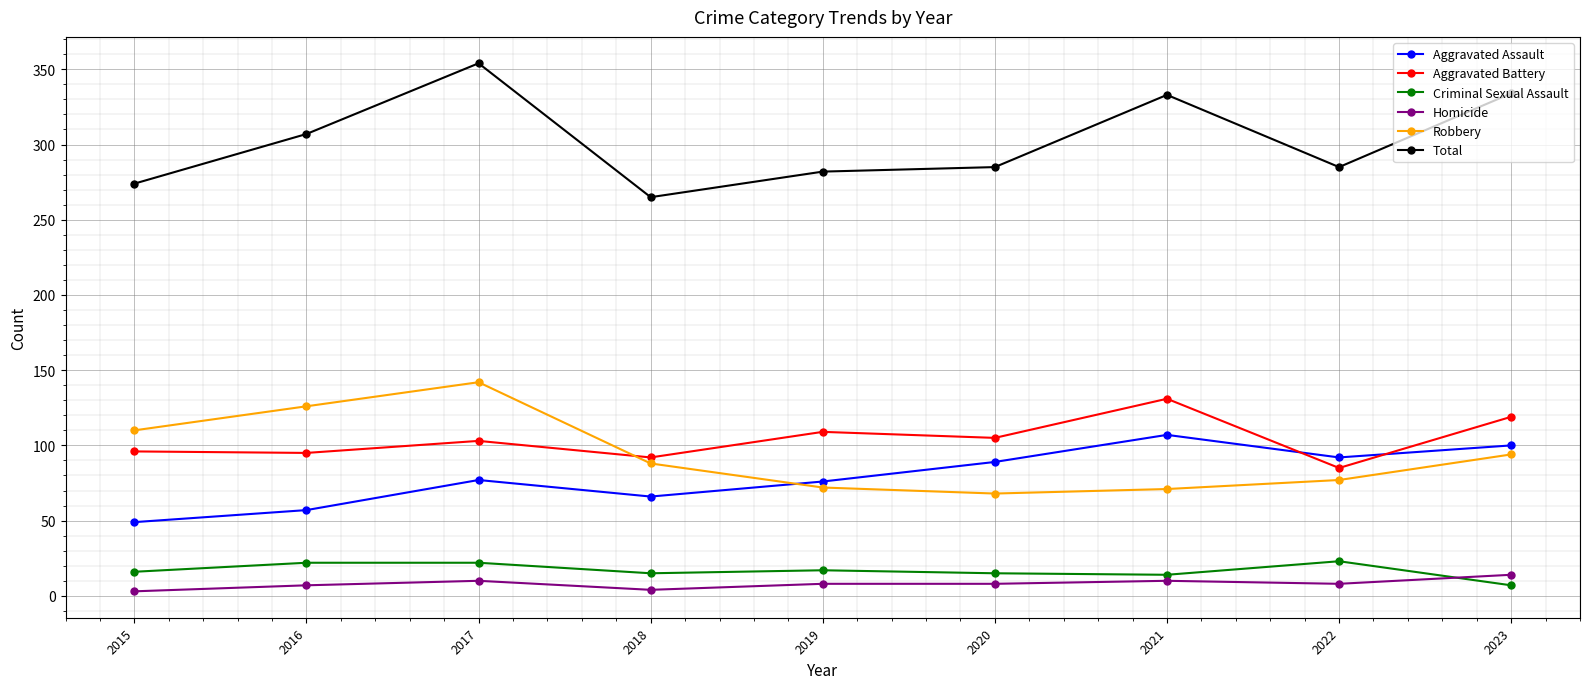

At which category is the sum across all series the highest?

2017